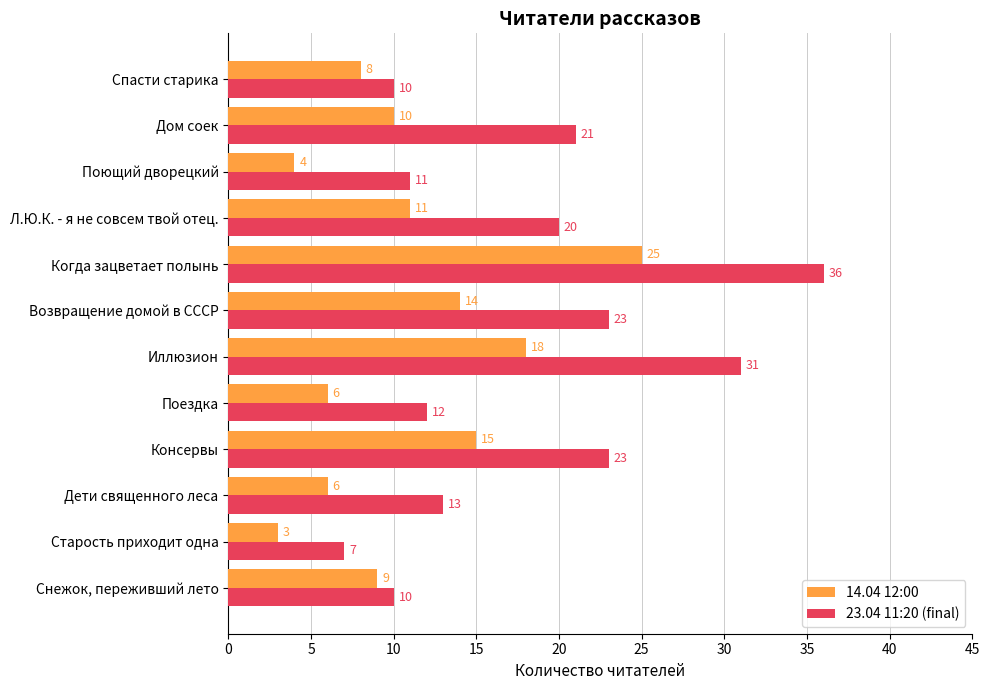

Is it true that 23.04 11:20 (final) equals 2 at Старость приходит одна?

False